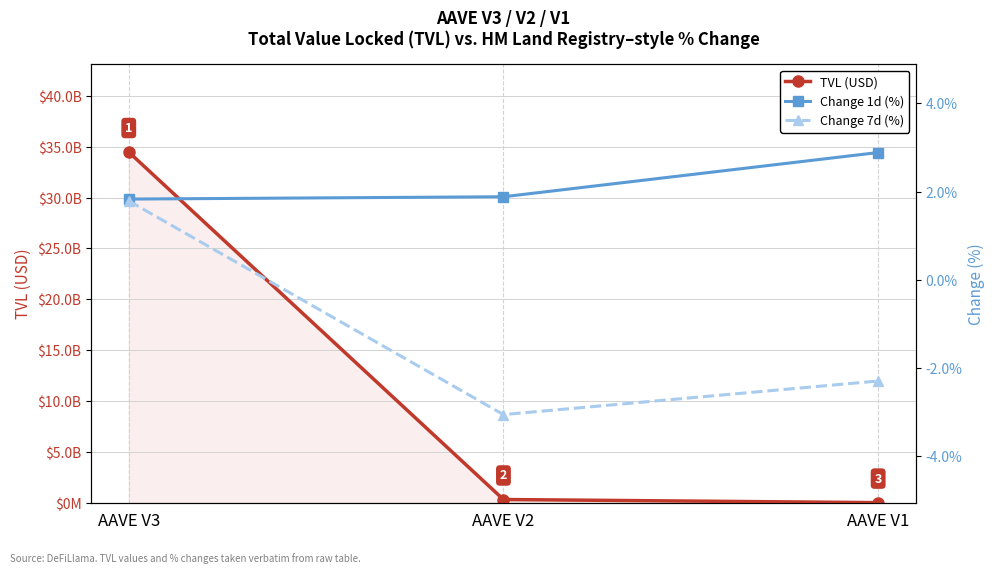

Is the value of Change 1d (%) at AAVE V1 greater than the value of Change 7d (%) at AAVE V1?

Yes